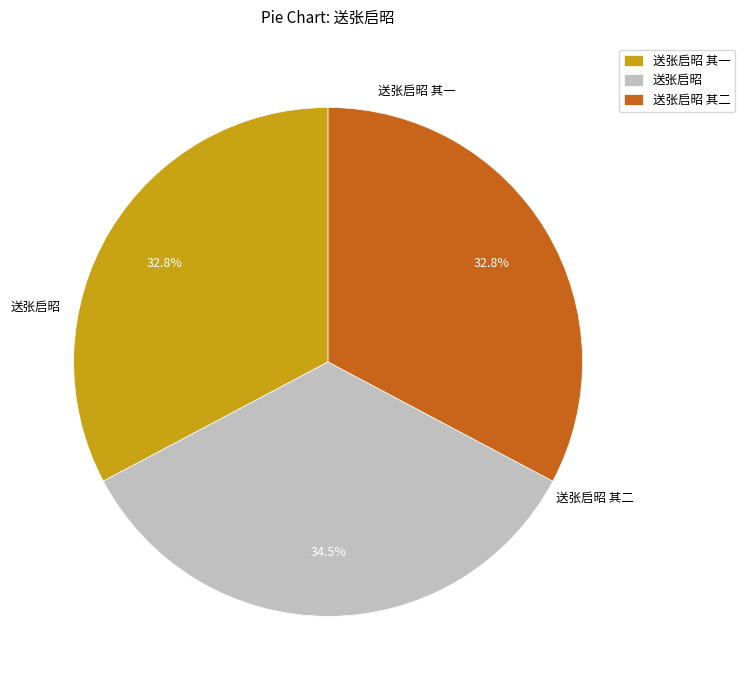

True or false: 送张启昭 accounts for 34% of the total.

True